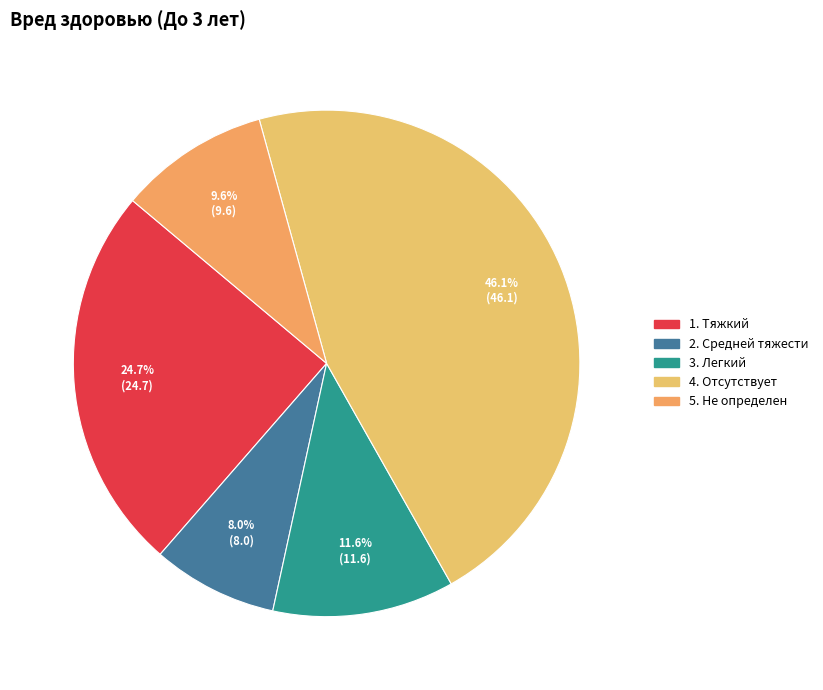

What percentage do 2. Средней тяжести and 5. Не определен together represent?

17.6%